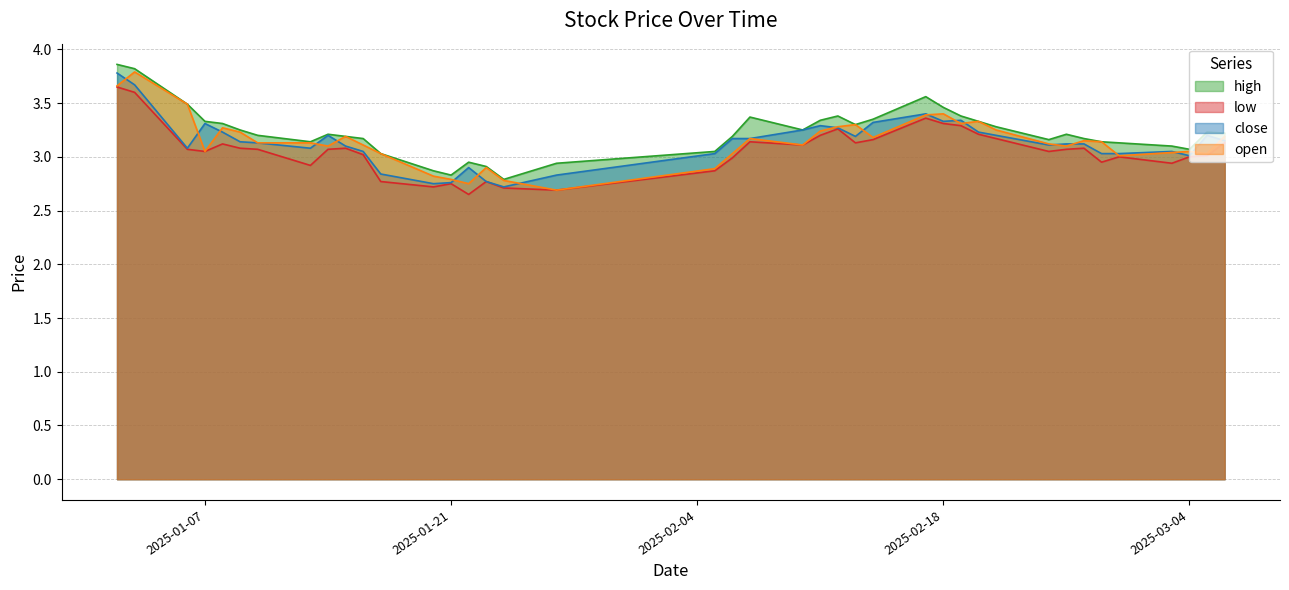

What is the label of the 33rd point from the right?

2025-01-13